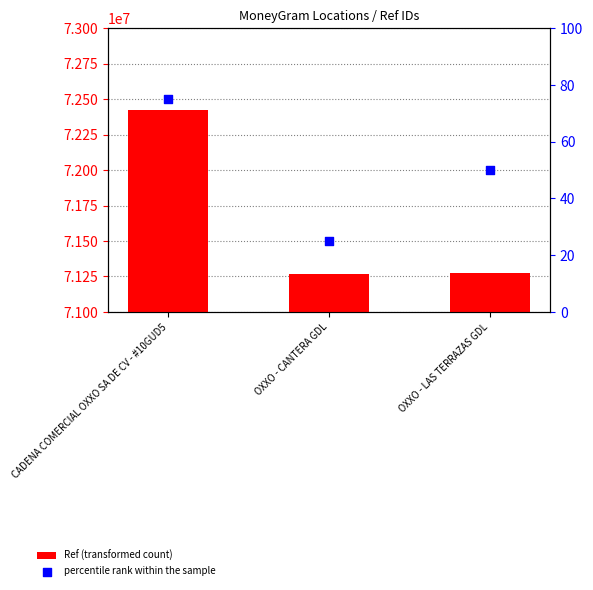

Is the value of Ref (transformed count) at CADENA COMERCIAL OXXO SA DE CV - #10GUD5 greater than the value of percentile rank within the sample at OXXO - CANTERA GDL?

Yes